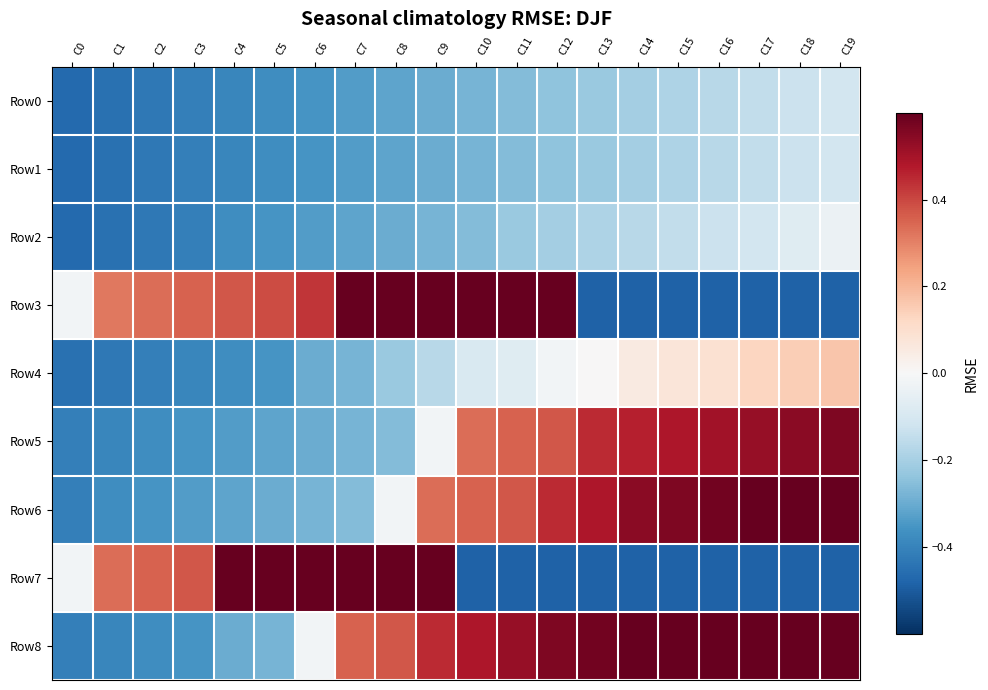

Which series has the largest total across all categories?

Row8